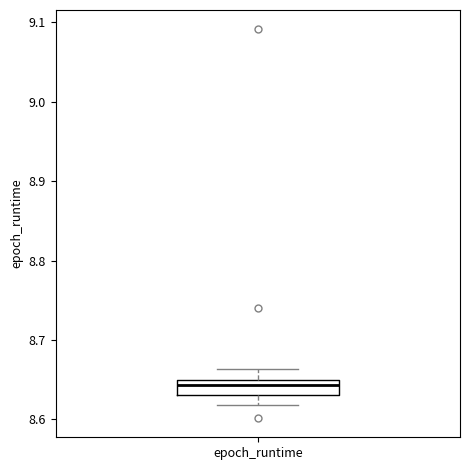

Read this box plot against the y-axis: the position of the median line, the range covered by the box, and the ends of both whiskers. The values are not printed on the chart, so give them approximately, as read against the axis.

median 8.64, box 8.63 to 8.65, whiskers 8.62 to 8.66